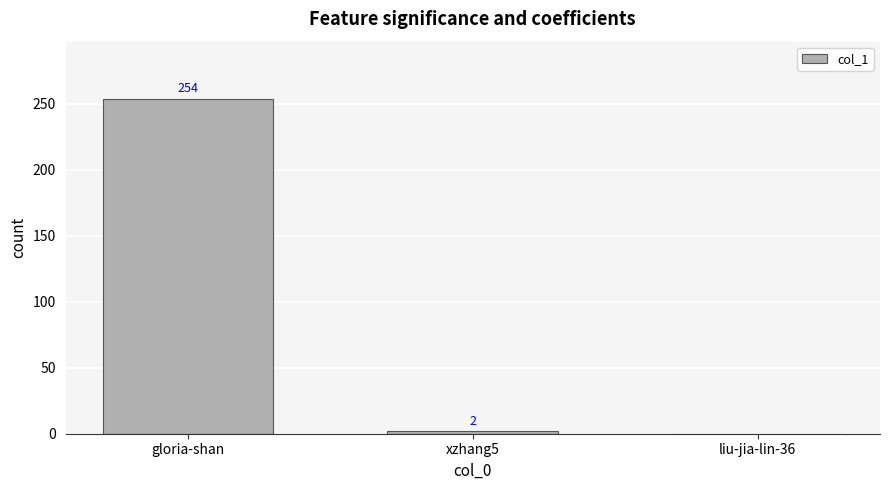

How many positive values are there?

2